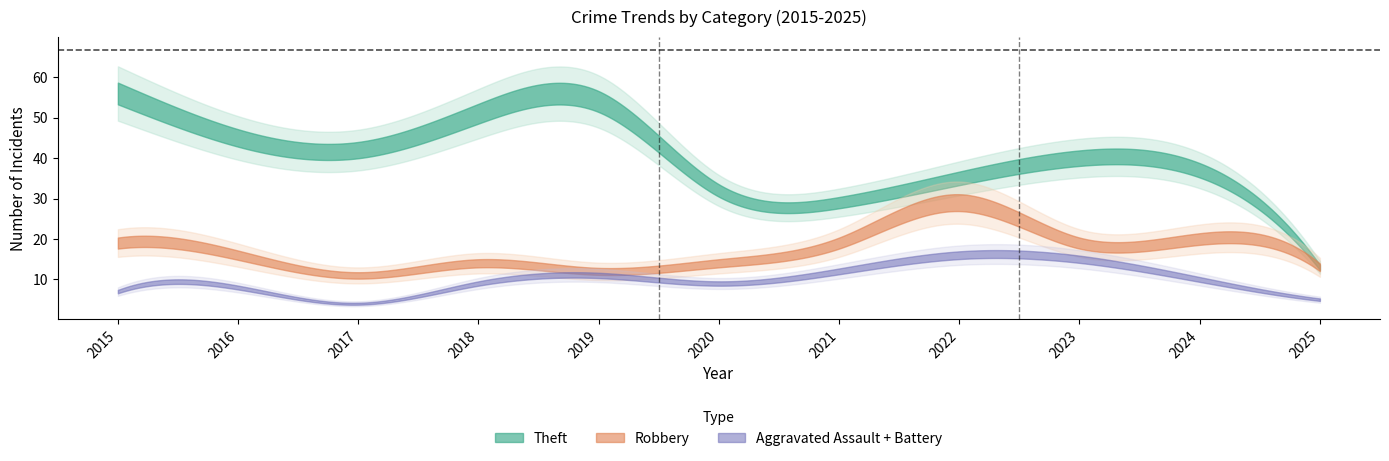

Is it true that Robbery equals 19 at 2021?

True